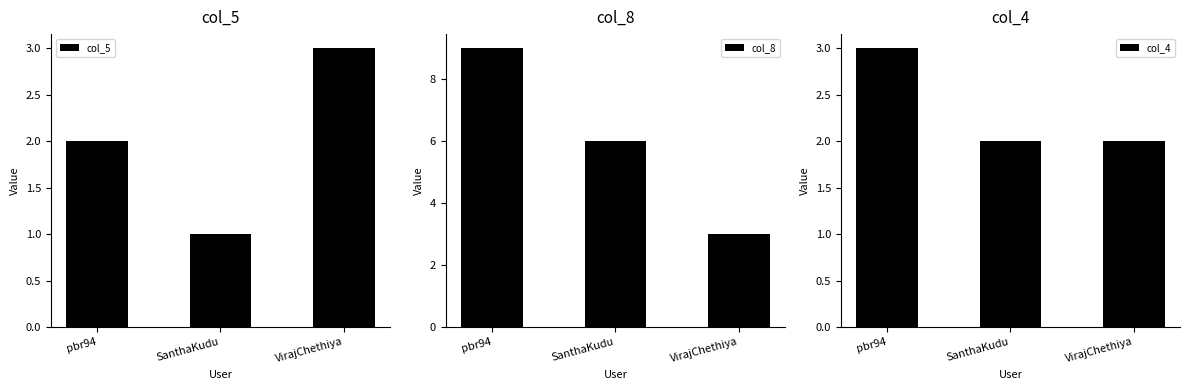

Where is col_8 nearest to the value 6?

SanthaKudu